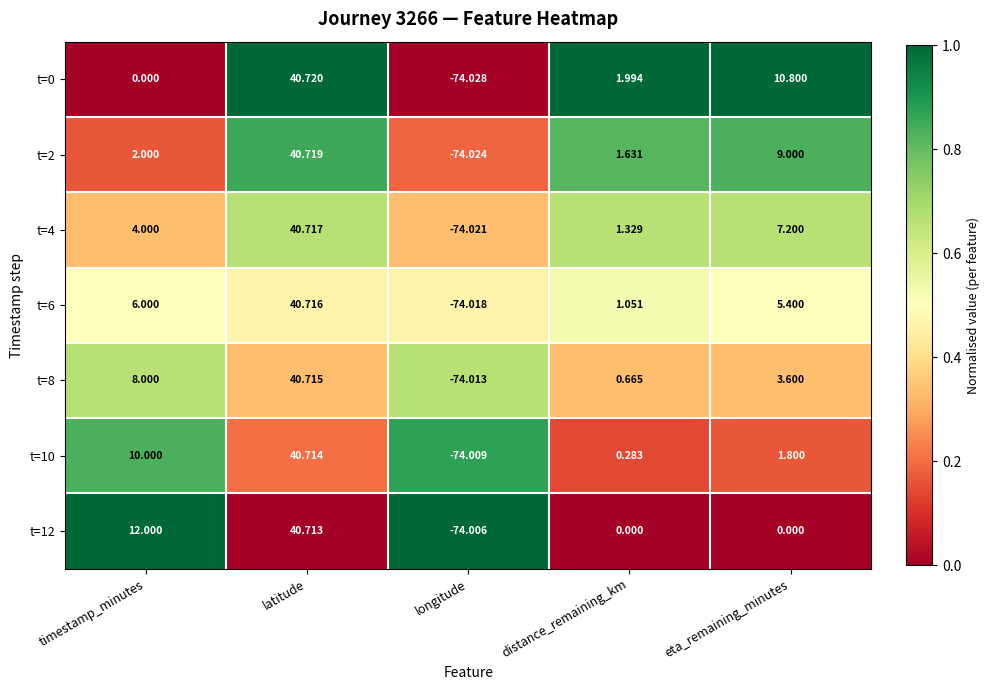

At which category is the sum across all series the highest?

latitude